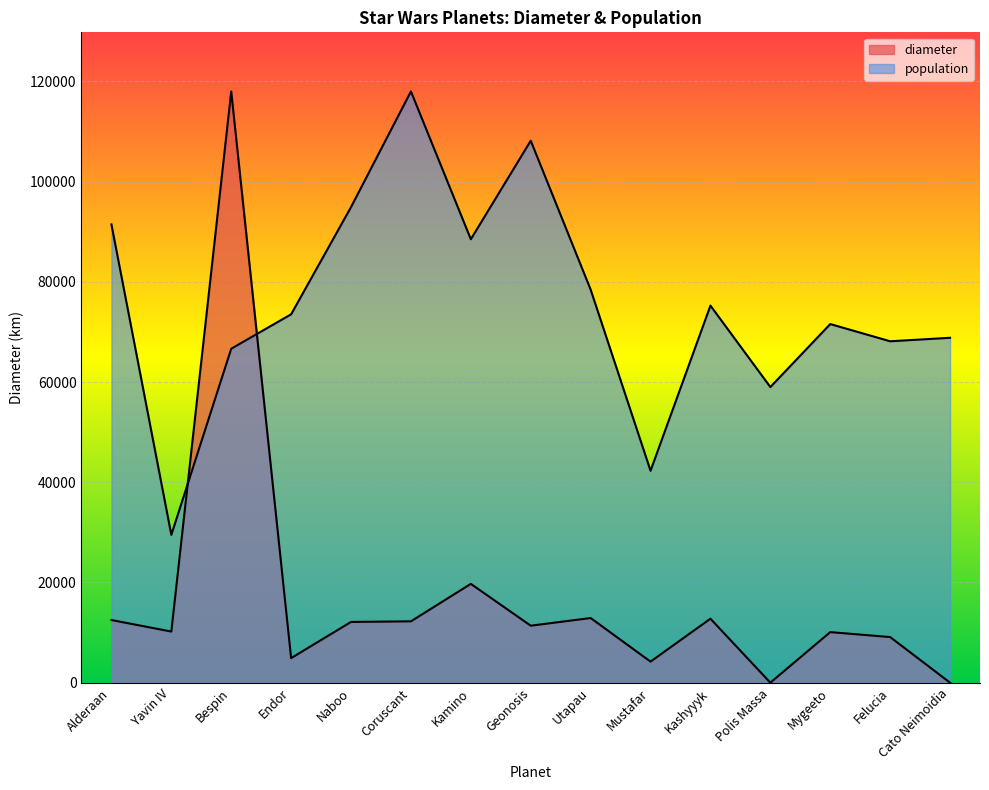

Reading left to right, what are all the values shown in this chart?

Alderaan=12500	Yavin IV=10200	Bespin=118000	Endor=4900	Naboo=12120	Coruscant=12240	Kamino=19720	Geonosis=11370	Utapau=12900	Mustafar=4200	Kashyyyk=12765	Polis Massa=0	Mygeeto=10088	Felucia=9100	Cato Neimoidia=0